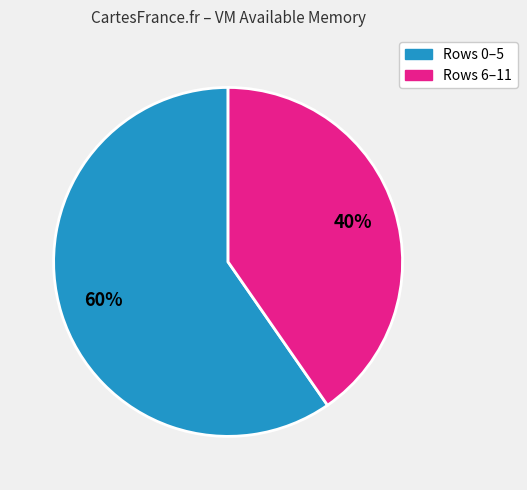

Does any single category account for the majority?

Yes